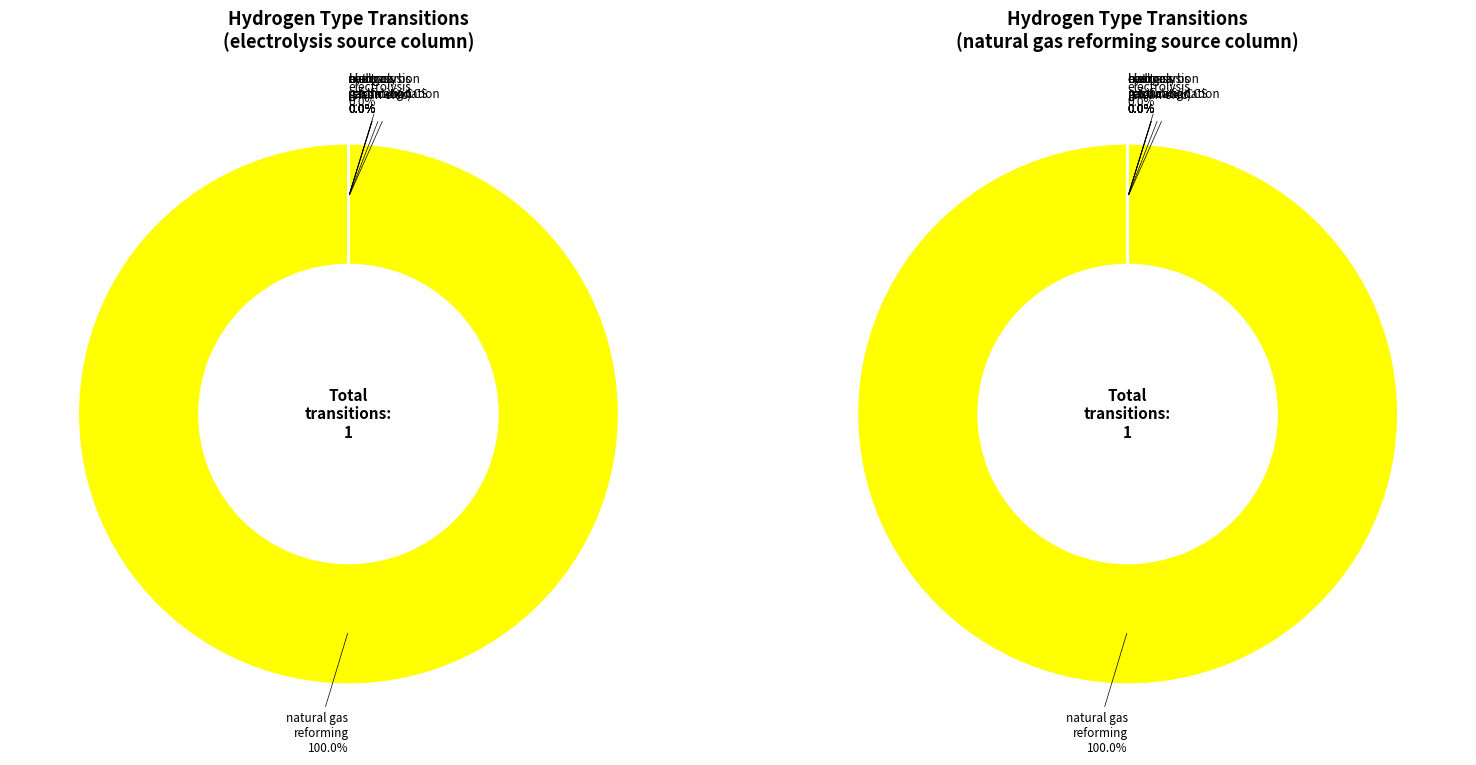

To the nearest percent, what is the difference between the largest and smallest slice percentages?

100%